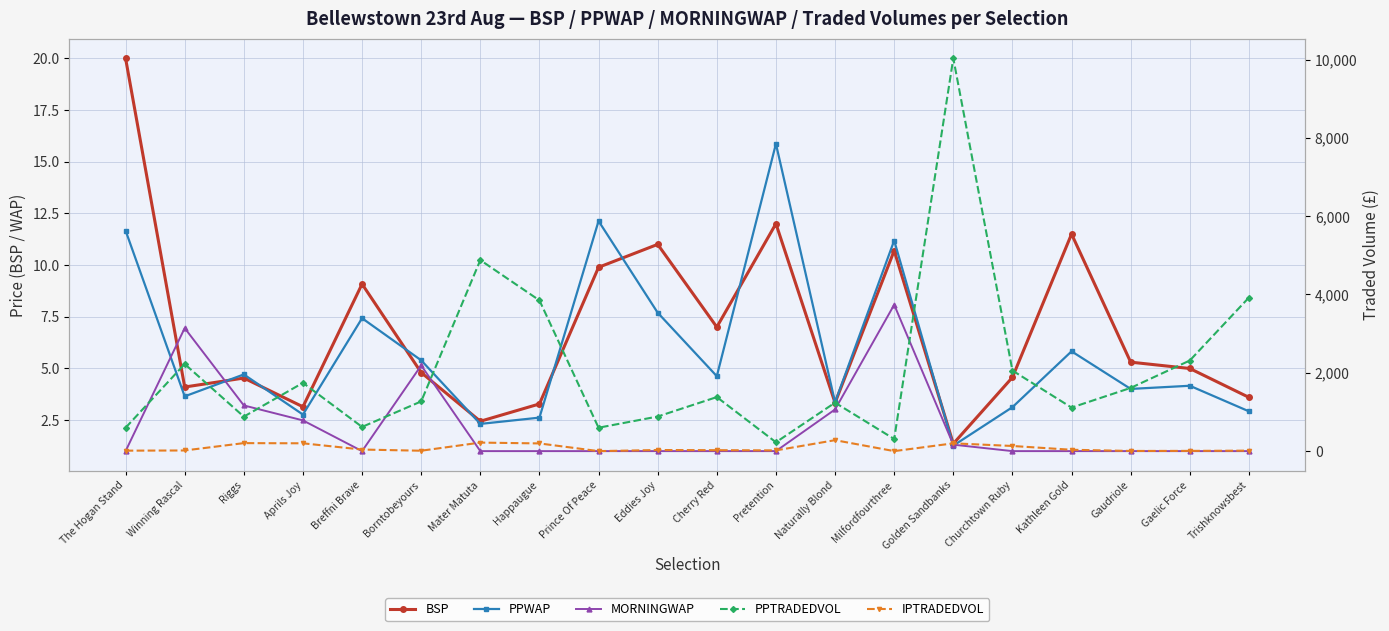

What is the difference between the maximum and minimum values in the PPTRADEDVOL series?

9805.7